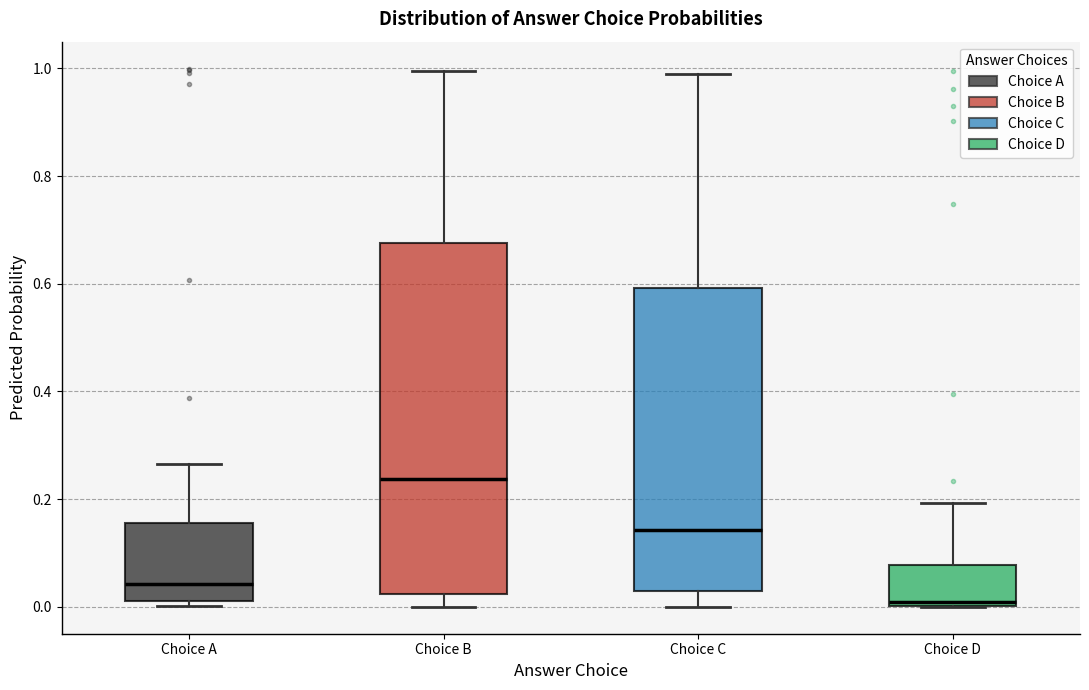

Reading left to right, read every box against the y-axis: the position of its median line, the range the box covers, and the ends of its whiskers. The values are not printed on the chart, so give them approximately, as read against the axis.

Choice A: median 0.04, box 0.02 to 0.16, whiskers 0.00 to 0.26
Choice B: median 0.24, box 0.02 to 0.68, whiskers 0.00 to 1.00
Choice C: median 0.14, box 0.04 to 0.60, whiskers 0.00 to 0.98
Choice D: median 0.00 (just above the box's lower edge), box 0.00 to 0.08, whiskers 0.00 to 0.20